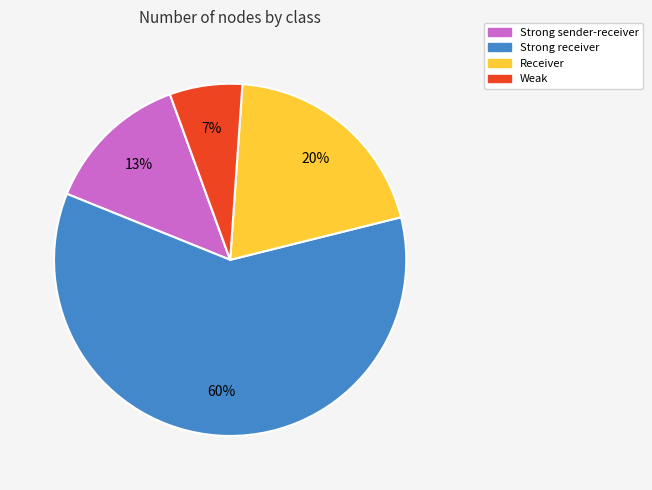

Does any single category account for the majority?

Yes